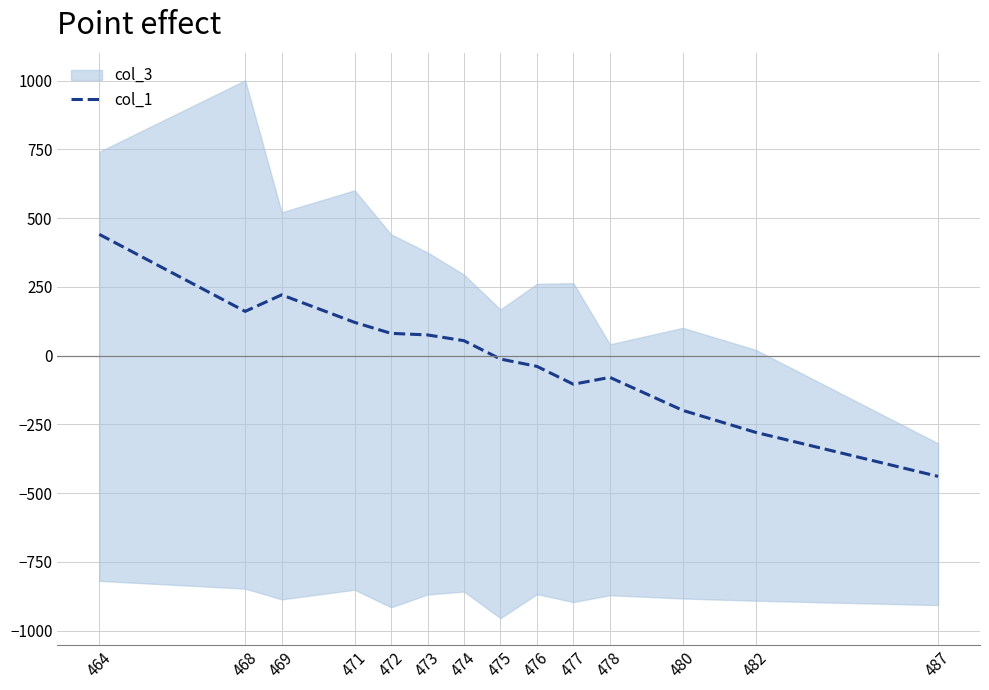

Where is the first local minimum?

468